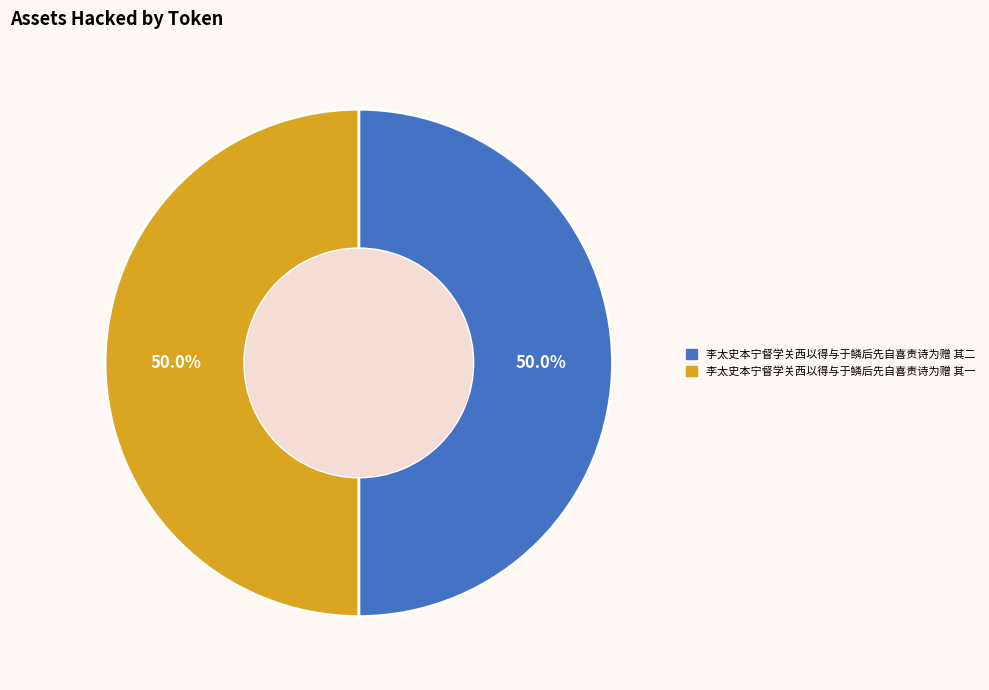

Count the number of slices in the pie.

2